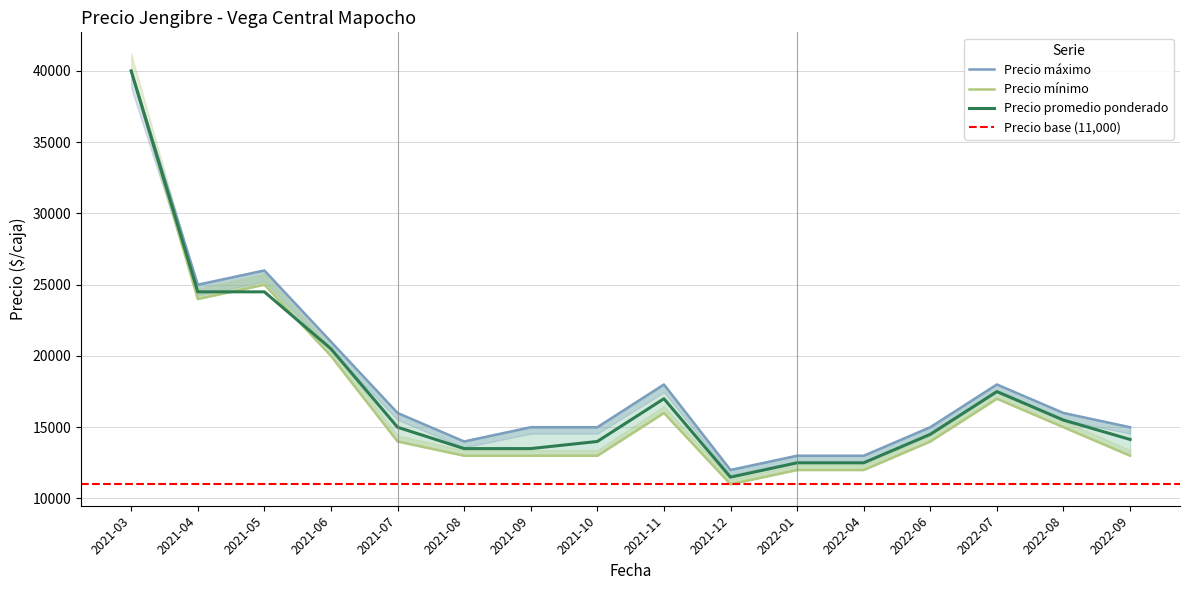

The value of Precio promedio ponderado at 2021-06 is 26873. True or false?

False